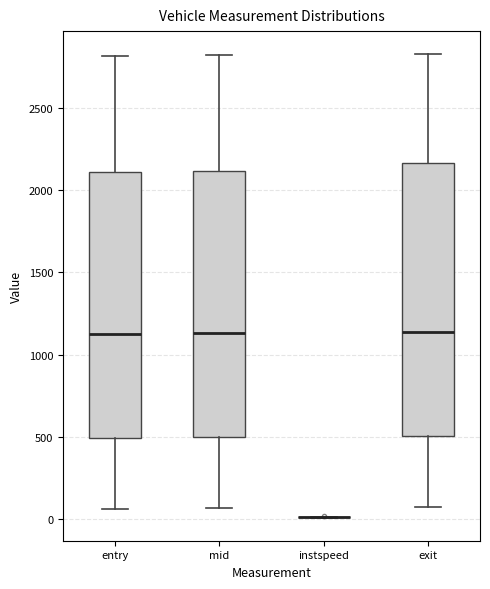

Reading left to right, transcribe this box plot: for each box, give where its median line is, the range the box spans, and where its two whiskers end, as read against the y-axis. The values are not printed on the chart, so give them approximately, as read against the axis.

entry: median 1150, box 500 to 2100, whiskers 50 to 2800
mid: median 1150, box 500 to 2100, whiskers 50 to 2800
instspeed: box collapsed to a line at 0, whiskers 0 to 0
exit: median 1150, box 500 to 2150, whiskers 50 to 2850